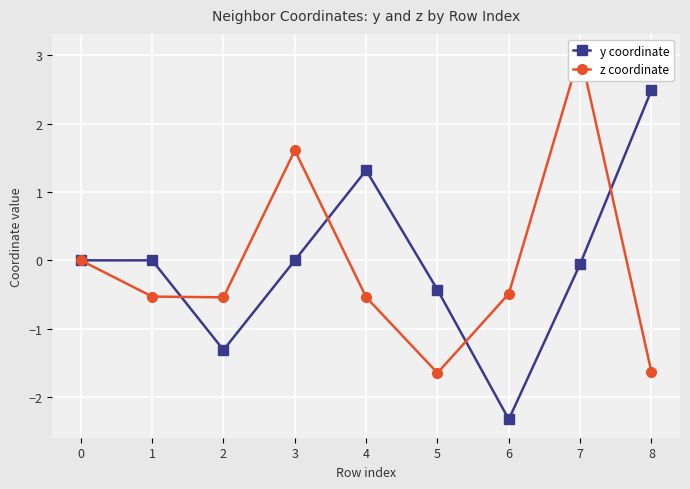

Reading left to right, list all the values displayed in this chart.

y coordinate: 0.0	-0.0	-1.3	-0.0	1.3	-0.4	-2.3	-0.1	2.5
z coordinate: 0.0	-0.5	-0.5	1.6	-0.5	-1.6	-0.5	3.0	-1.6